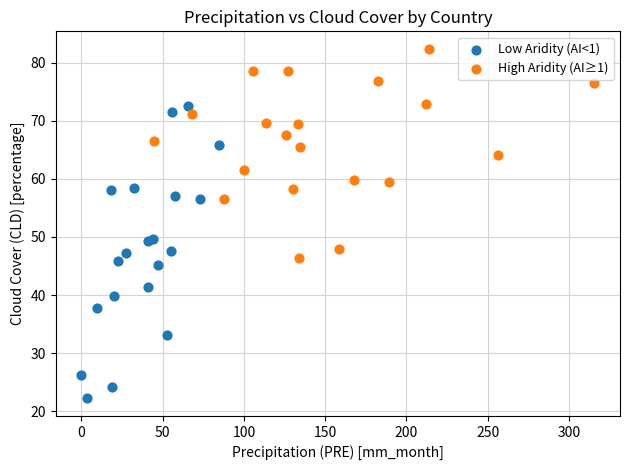

Which series has the largest Y range (max minus min)?

Low Aridity (AI<1)